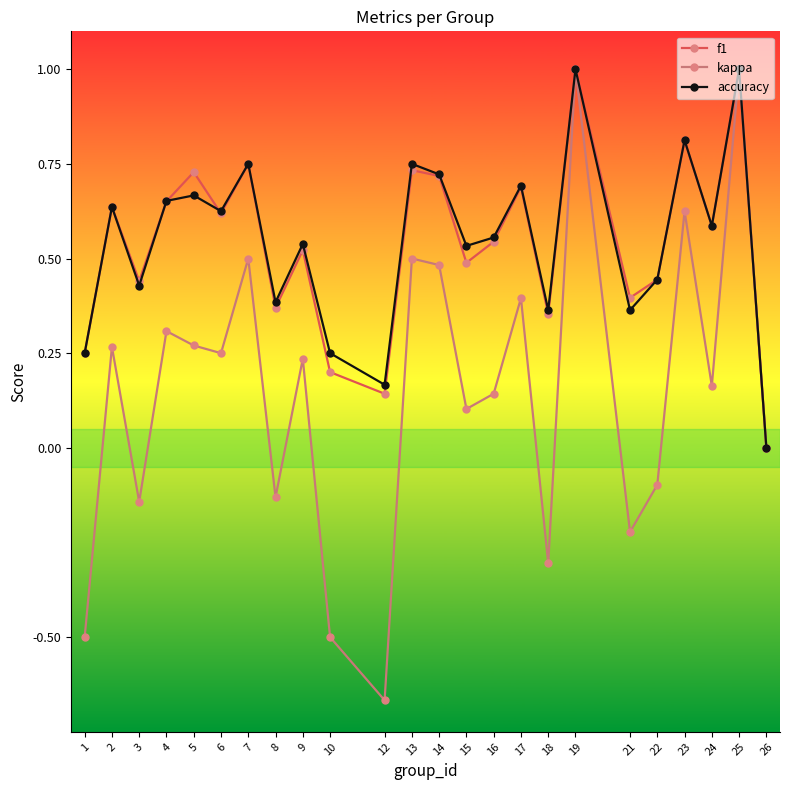

What is the total value across all series at 14?

1.9